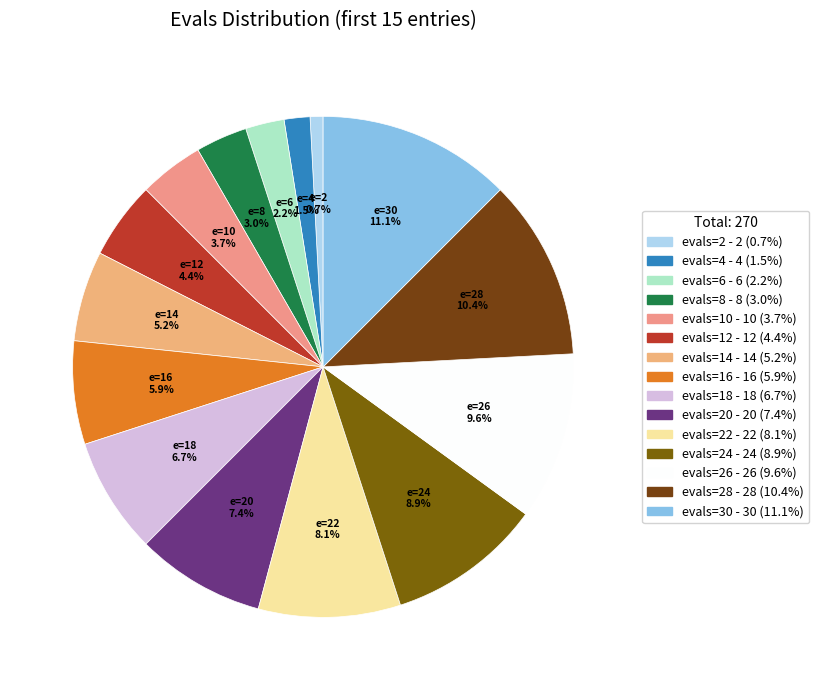

Count the number of slices in the pie.

15